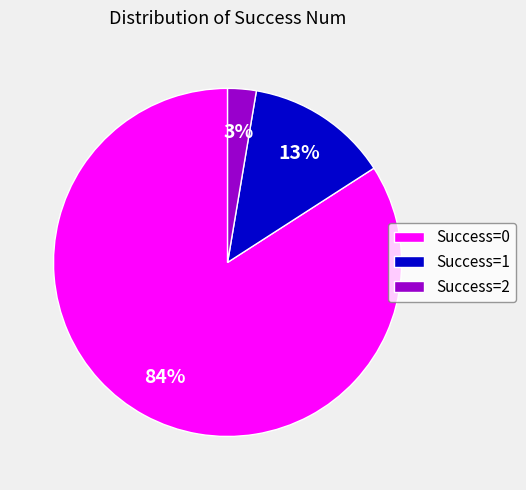

True or false: Success=0 accounts for 84% of the total.

True